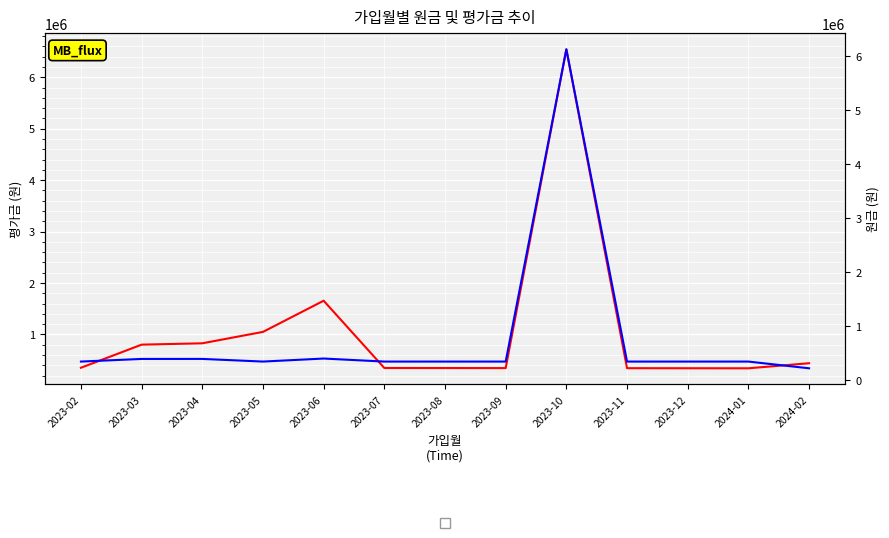

At 2024-01, list the series in order from largest to smallest.

평가금, 원금